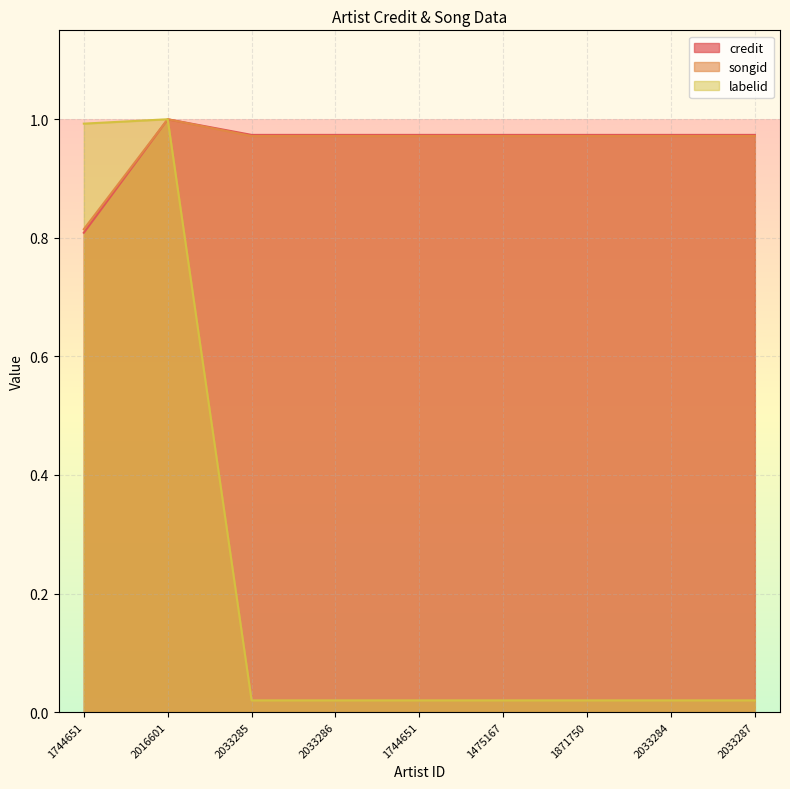

How many songid values are between 0 and 1?

9